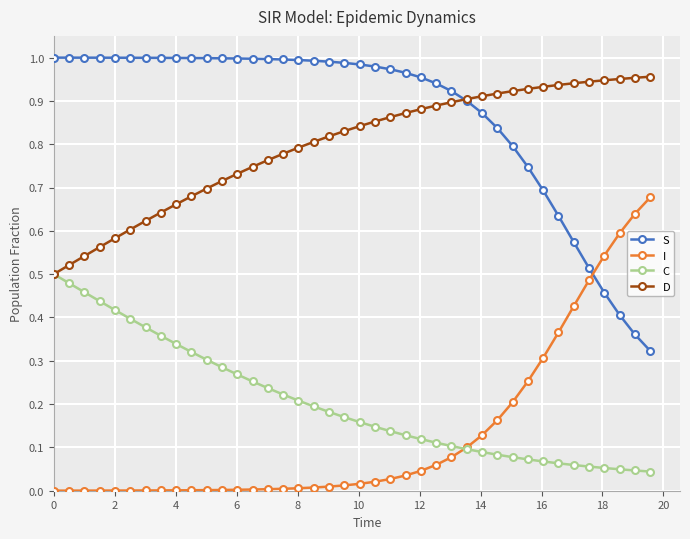

At how many categories does at least one series exceed 0?

40